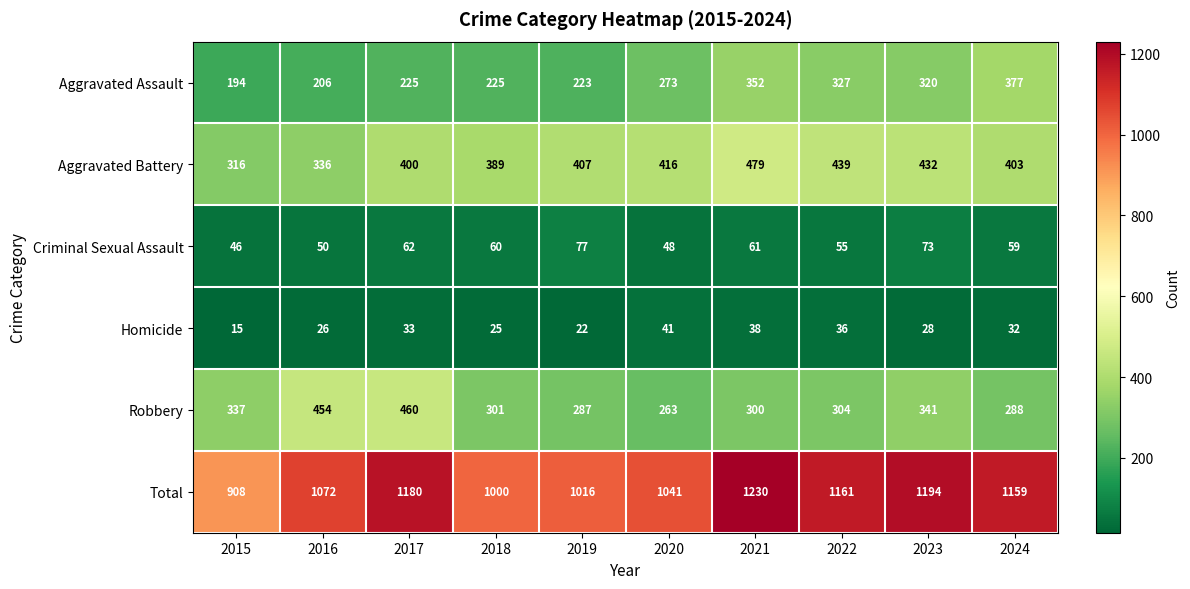

Rank the series by their maximum value, from highest to lowest.

Total, Aggravated Battery, Robbery, Aggravated Assault, Criminal Sexual Assault, Homicide